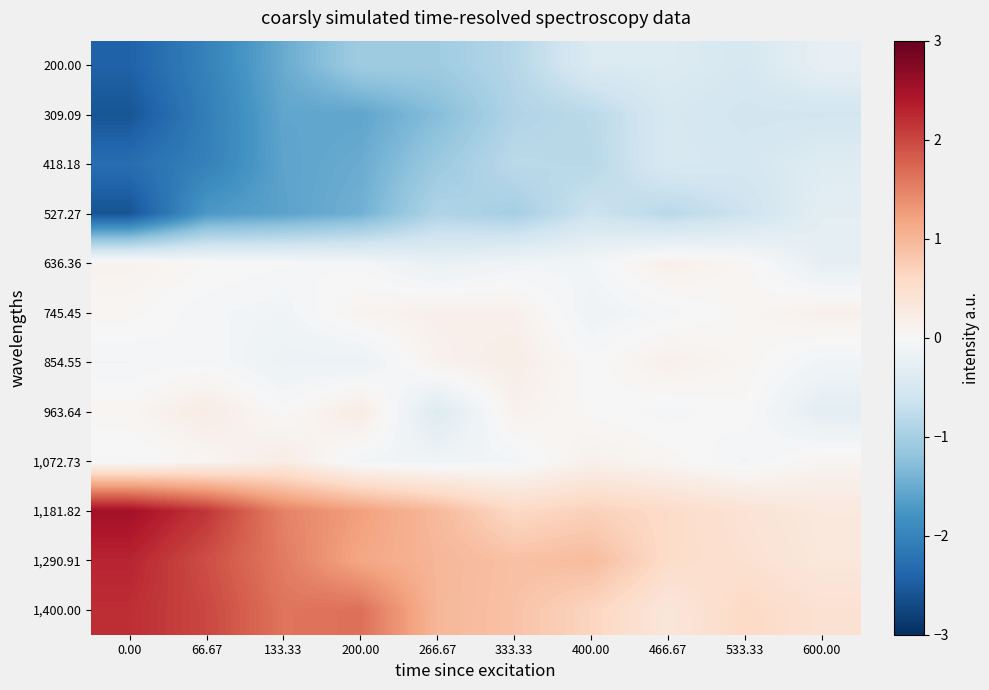

At how many categories does at least one series exceed 0?

10